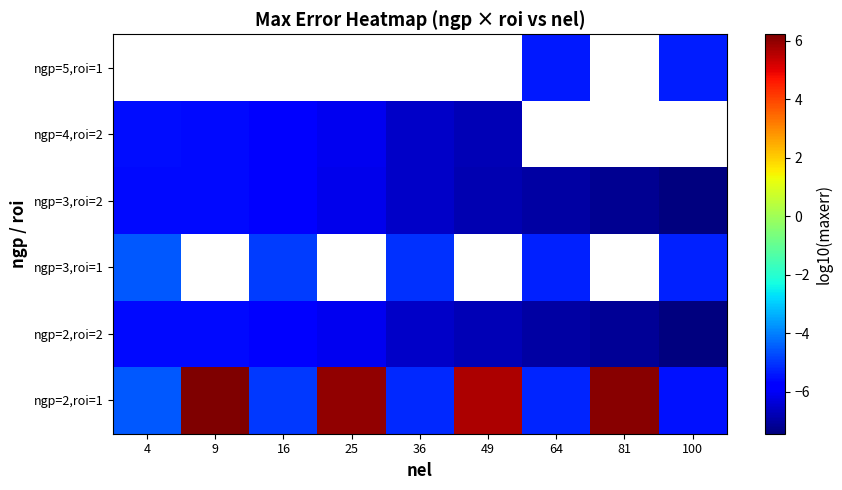

What is the difference between the ngp=5,roi=1 values at 64 and 100?

0.1